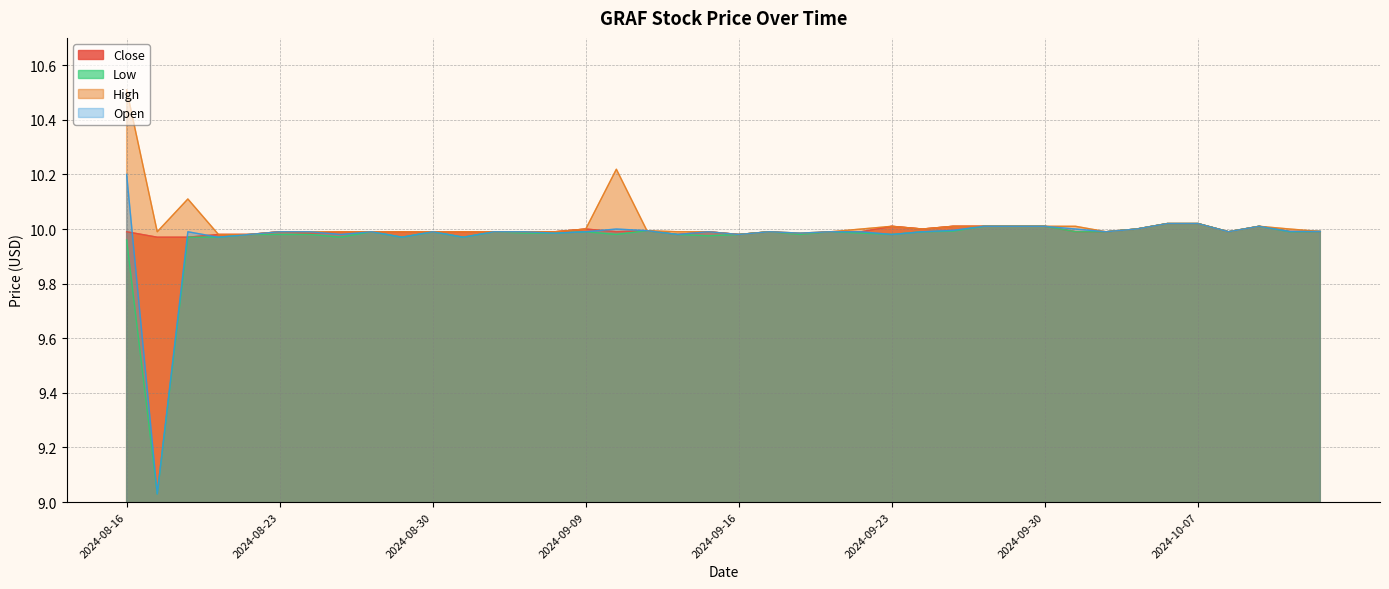

Reading left to right, list all the values displayed in this chart.

Open: 10.2	9.0	10.0	10.0	10.0	10.0	10.0	10.0	10.0	10.0	10.0	10.0	10.0	10.0	10.0	10.0	10.0	10.0	10.0	10.0	10.0	10.0	10.0	10.0	10.0	10.0	10.0	10.0	10.0	10.0	10.0	10.0	10.0	10.0	10.0	10.0	10.0	10.0	10.0	10.0
High: 10.5	10.0	10.1	10.0	10.0	10.0	10.0	10.0	10.0	10.0	10.0	10.0	10.0	10.0	10.0	10.0	10.2	10.0	10.0	10.0	10.0	10.0	10.0	10.0	10.0	10.0	10.0	10.0	10.0	10.0	10.0	10.0	10.0	10.0	10.0	10.0	10.0	10.0	10.0	10.0
Low: 10.0	9.0	10.0	10.0	10.0	10.0	10.0	10.0	10.0	10.0	10.0	10.0	10.0	10.0	10.0	10.0	10.0	10.0	10.0	10.0	10.0	10.0	10.0	10.0	10.0	10.0	10.0	10.0	10.0	10.0	10.0	10.0	10.0	10.0	10.0	10.0	10.0	10.0	10.0	10.0
Close: 10.0	10.0	10.0	10.0	10.0	10.0	10.0	10.0	10.0	10.0	10.0	10.0	10.0	10.0	10.0	10.0	10.0	10.0	10.0	10.0	10.0	10.0	10.0	10.0	10.0	10.0	10.0	10.0	10.0	10.0	10.0	10.0	10.0	10.0	10.0	10.0	10.0	10.0	10.0	10.0